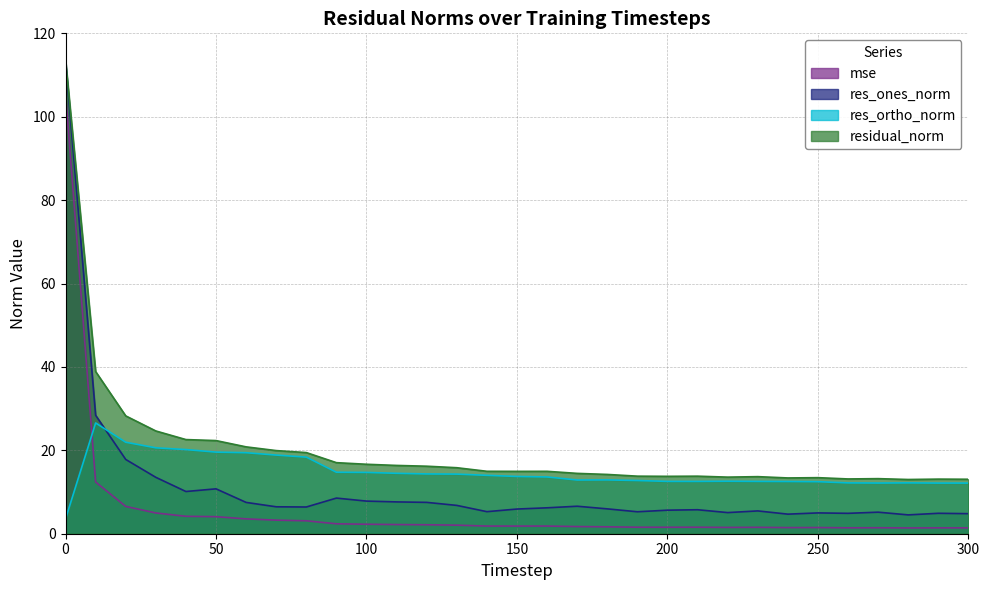

What is the value of the res_ortho_norm point at the 19th from the left?

12.9